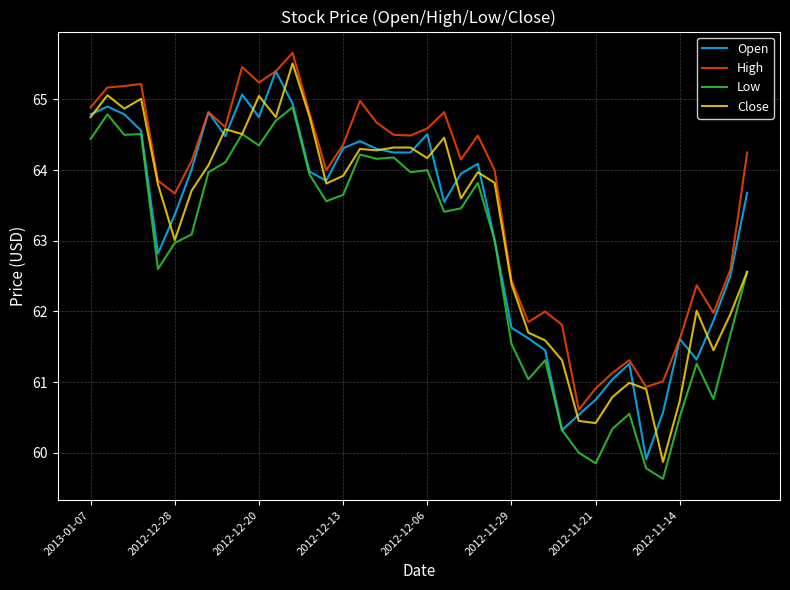

Which series has the largest total across all categories?

High